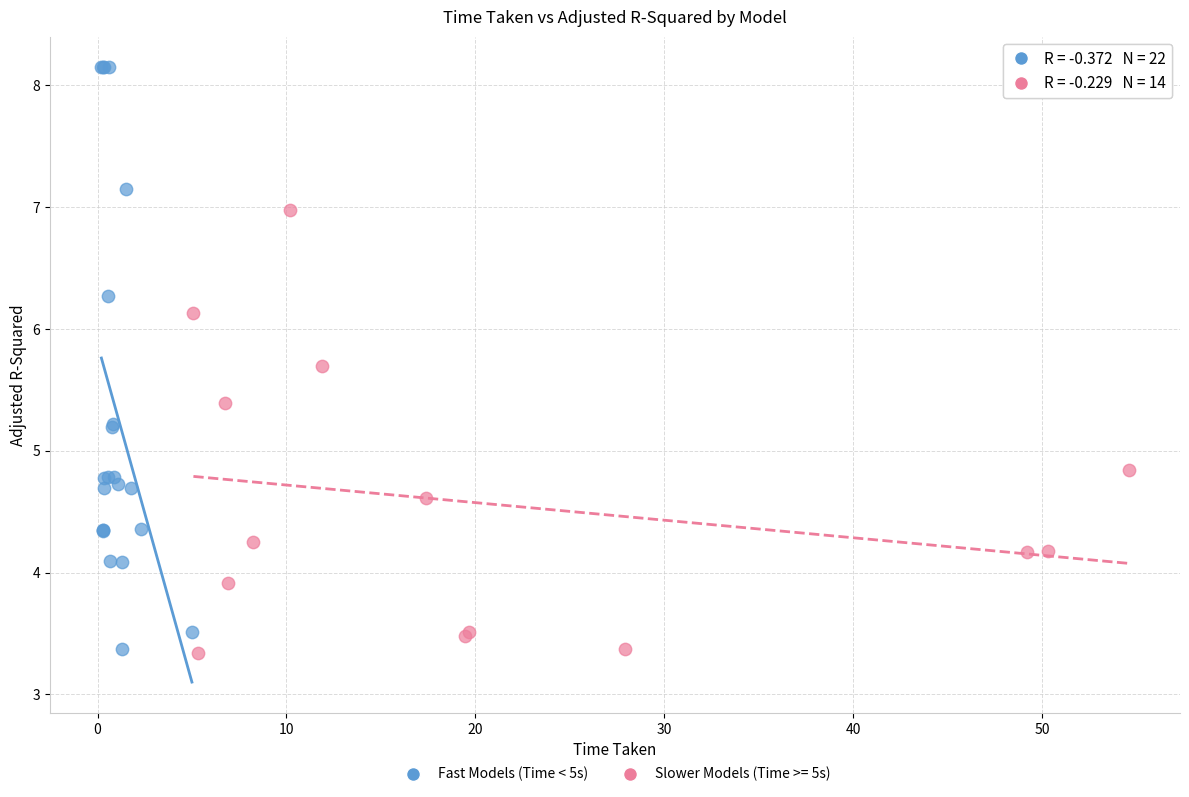

Which series has the widest spread of Y values?

Fast Models (Time < 5s)